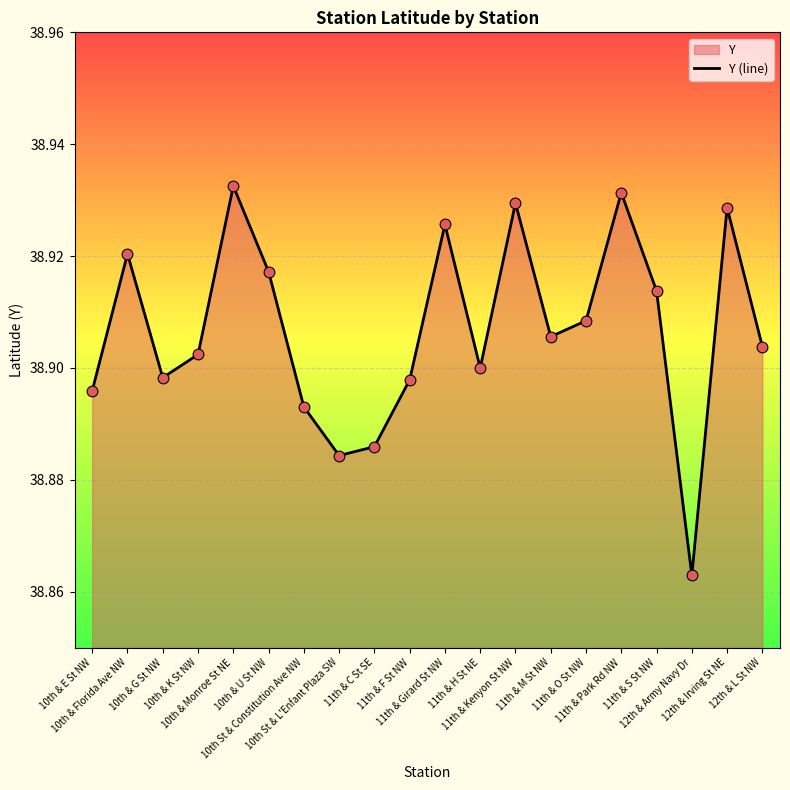

What is the ratio of the value at 10th St & Constitution Ave NW to the value at 11th & Kenyon St NW?

1.0